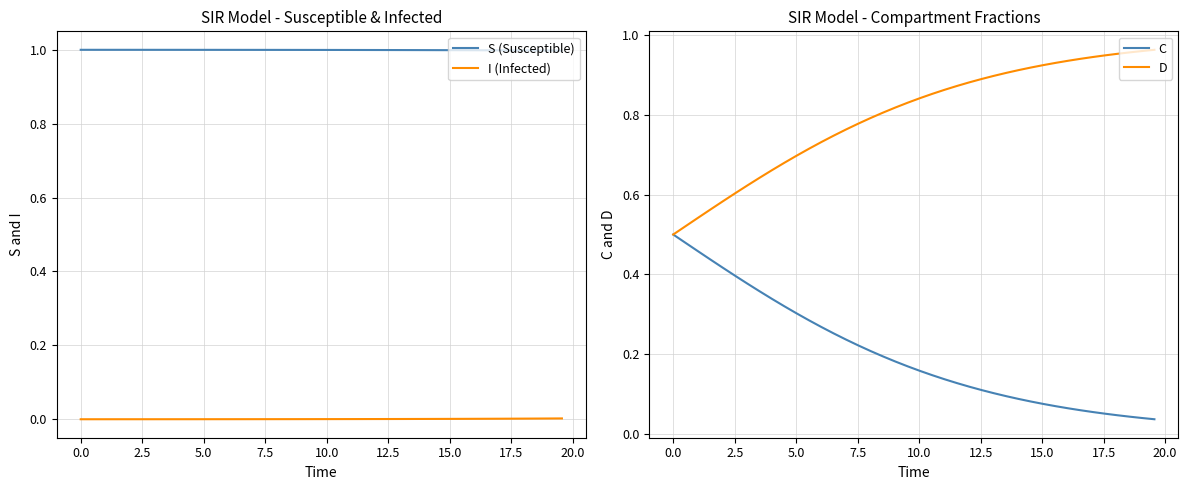

At how many categories does at least one series exceed 0?

40